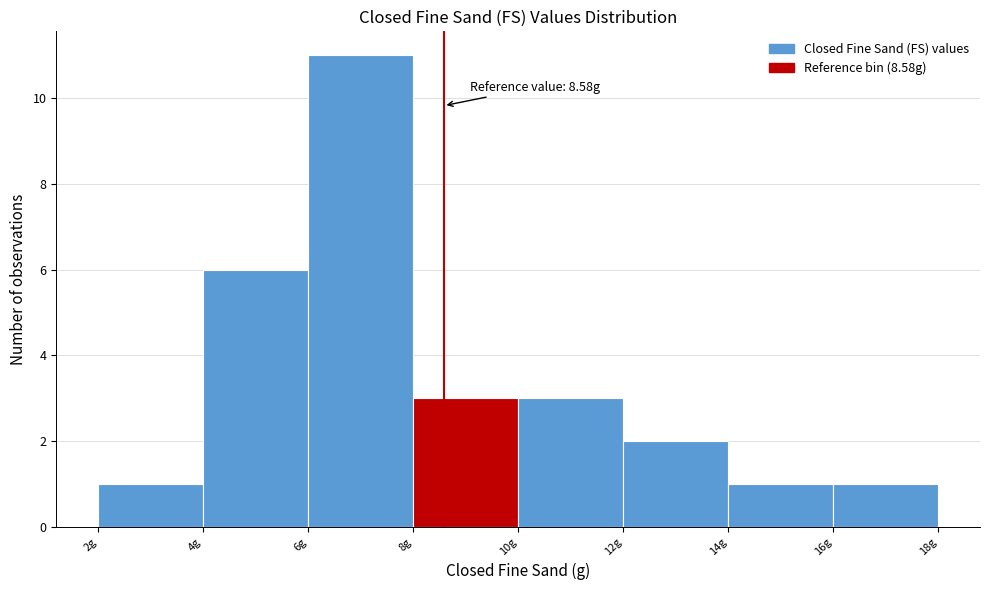

Over which range of the x-axis is the bar tallest?

6 to 8